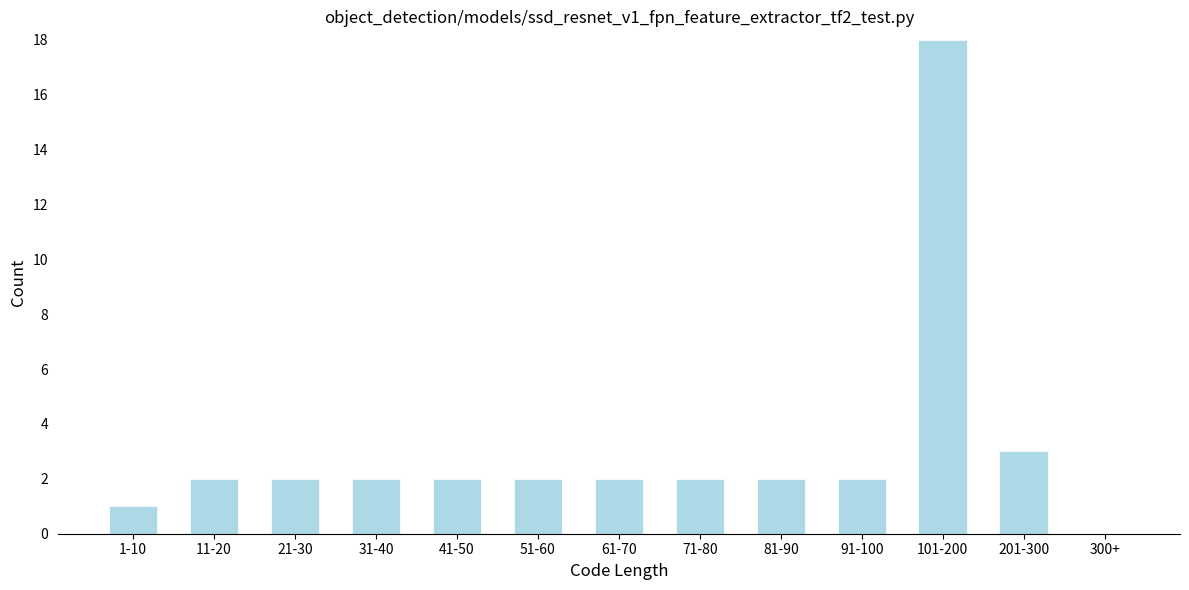

Reading left to right, extract all data points from this chart.

1-10=1	11-20=2	21-30=2	31-40=2	41-50=2	51-60=2	61-70=2	71-80=2	81-90=2	91-100=2	101-200=18	201-300=3	300+=0